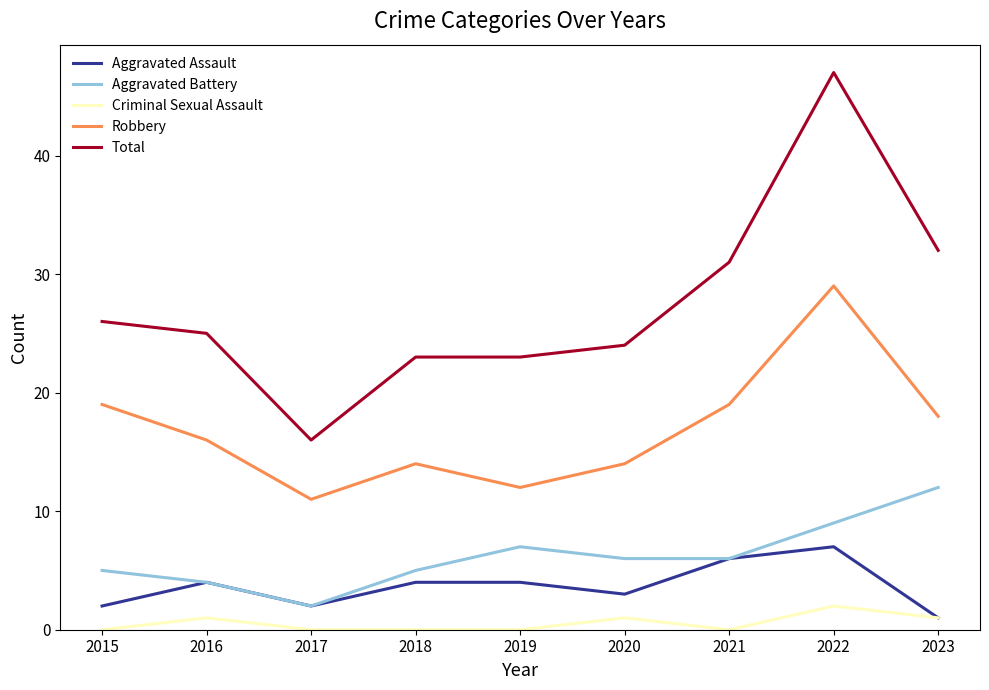

True or false: Robbery and Aggravated Assault cross at least once.

False